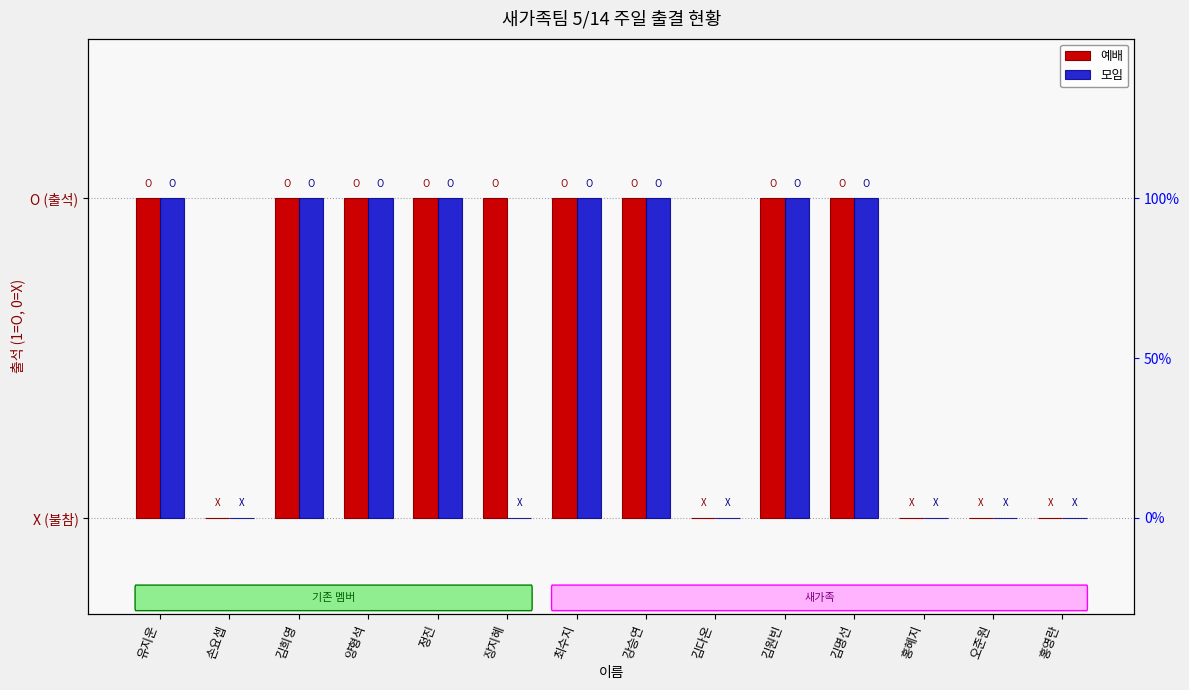

What is the average value of the 모임 series?

1